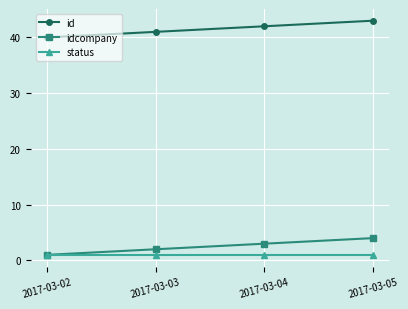

The value of id at 2017-03-04 is 19. True or false?

False